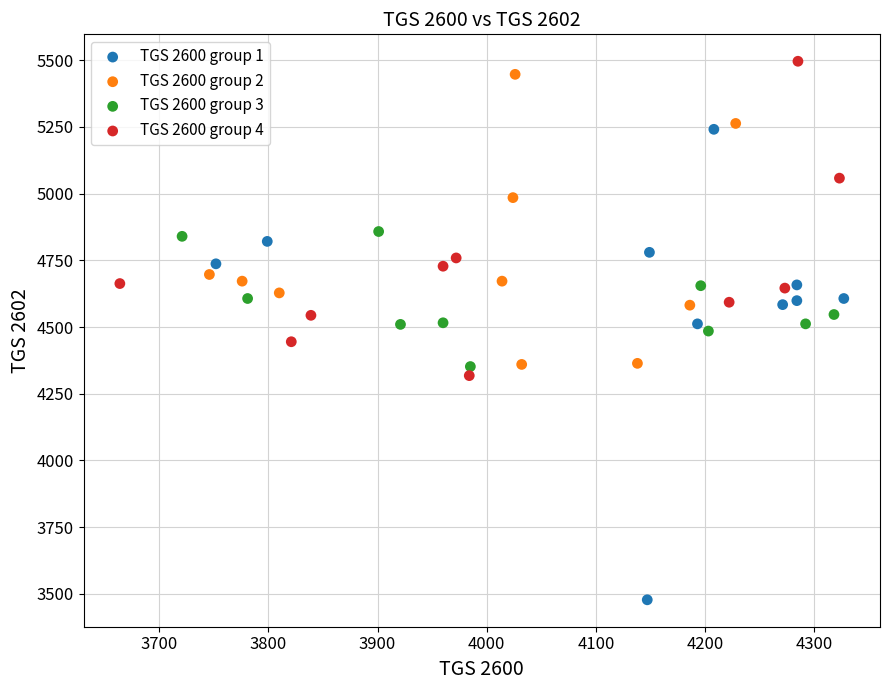

Which series has the largest Y range (max minus min)?

TGS 2600 group 1